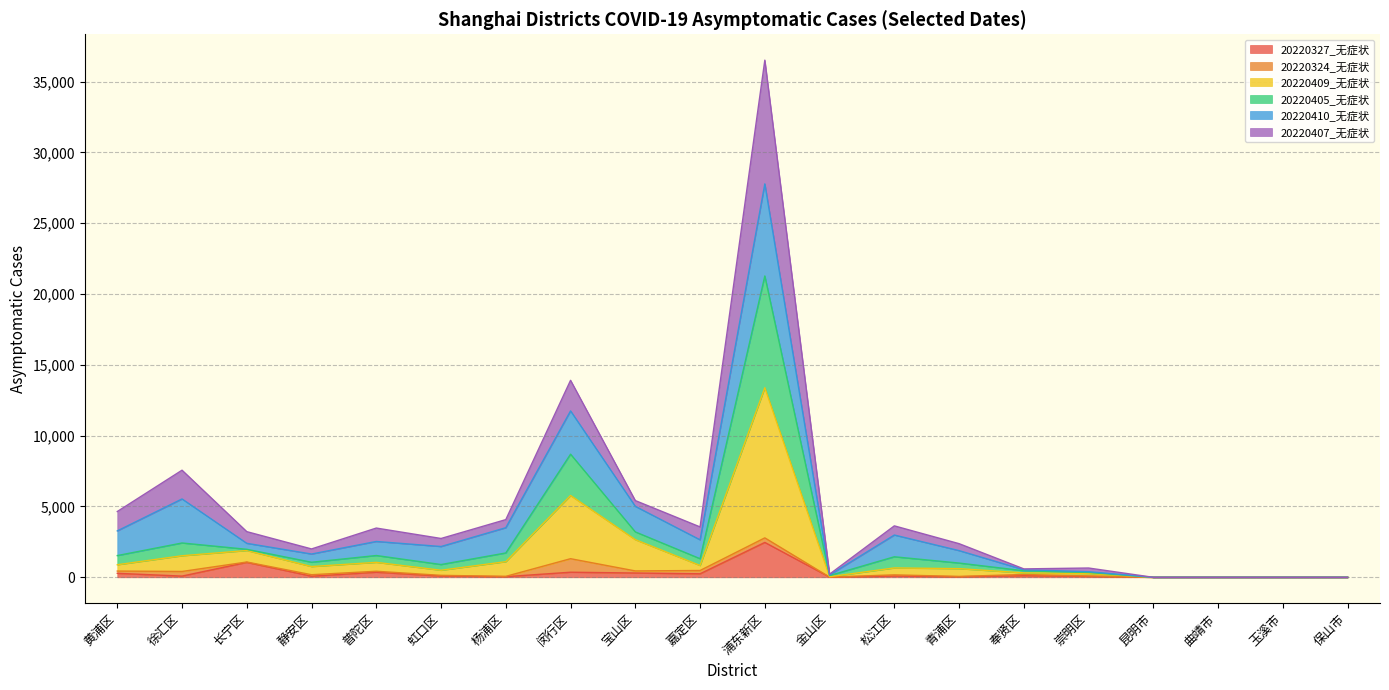

Where is the first local minimum for 20220327_无症状?

徐汇区